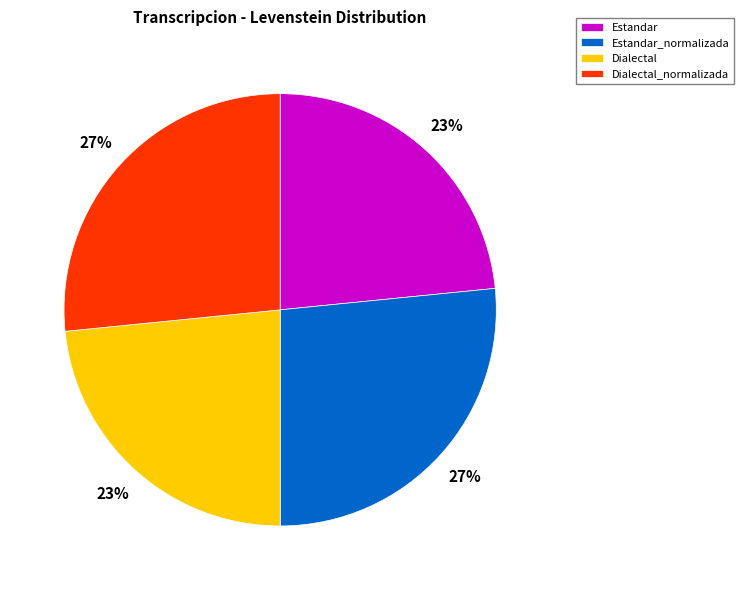

Do Estandar_normalizada and Dialectal_normalizada together represent more than half of the pie?

Yes